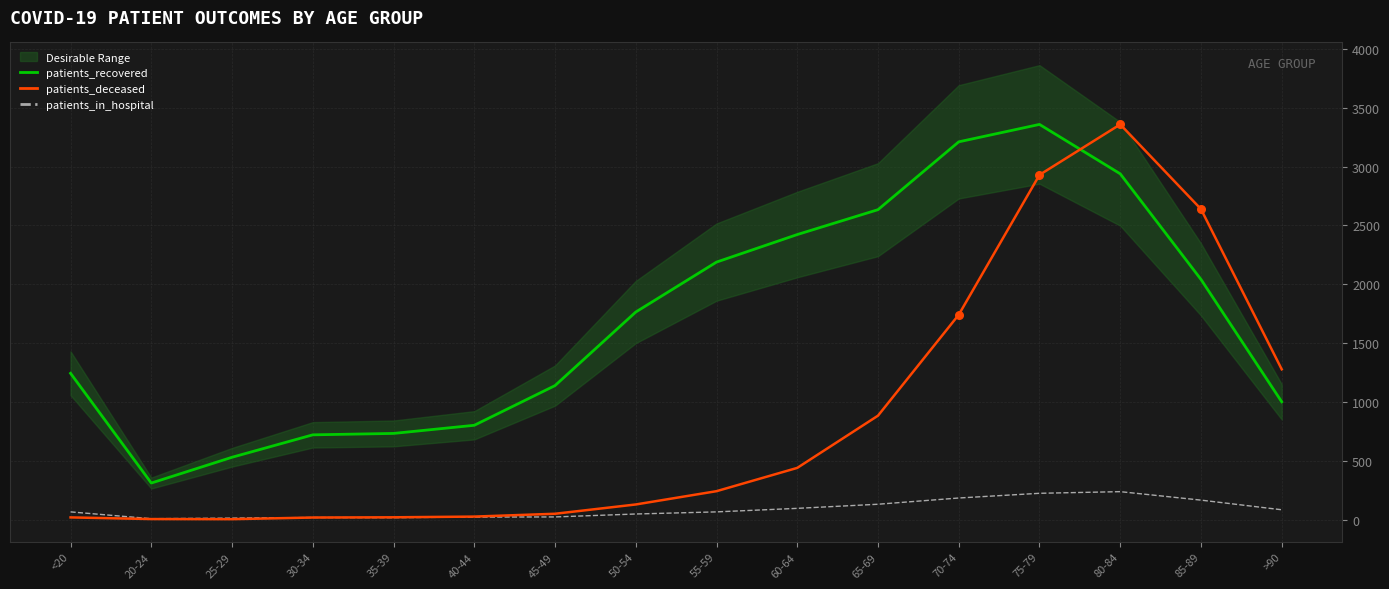

Which series has the largest total across all categories?

patients_recovered